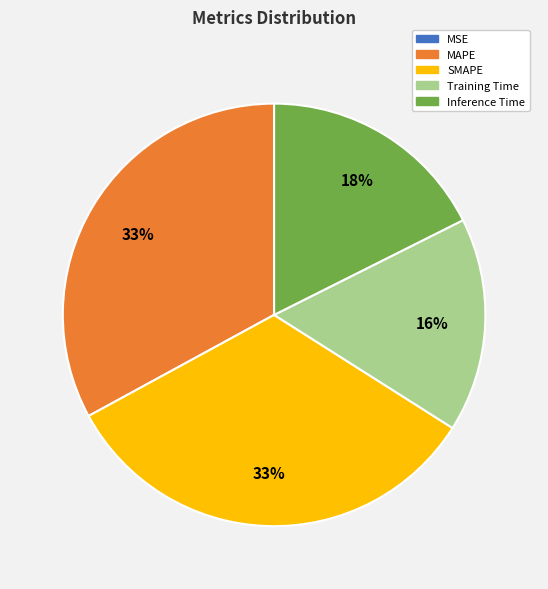

To the nearest percent, what portion does SMAPE represent?

33%